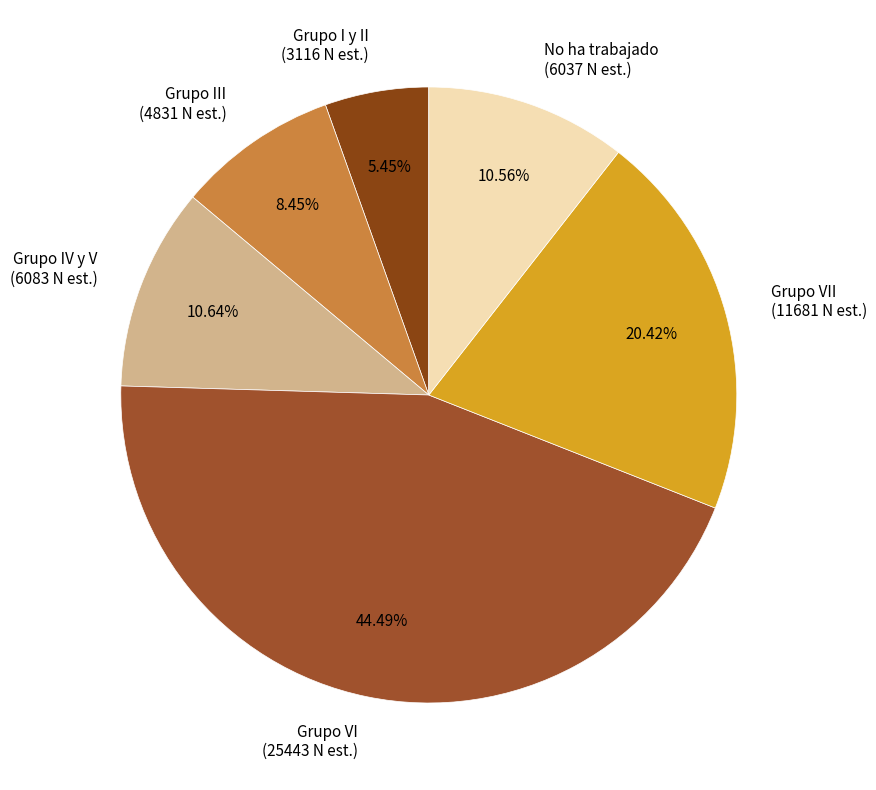

How many segments does this pie chart have?

6